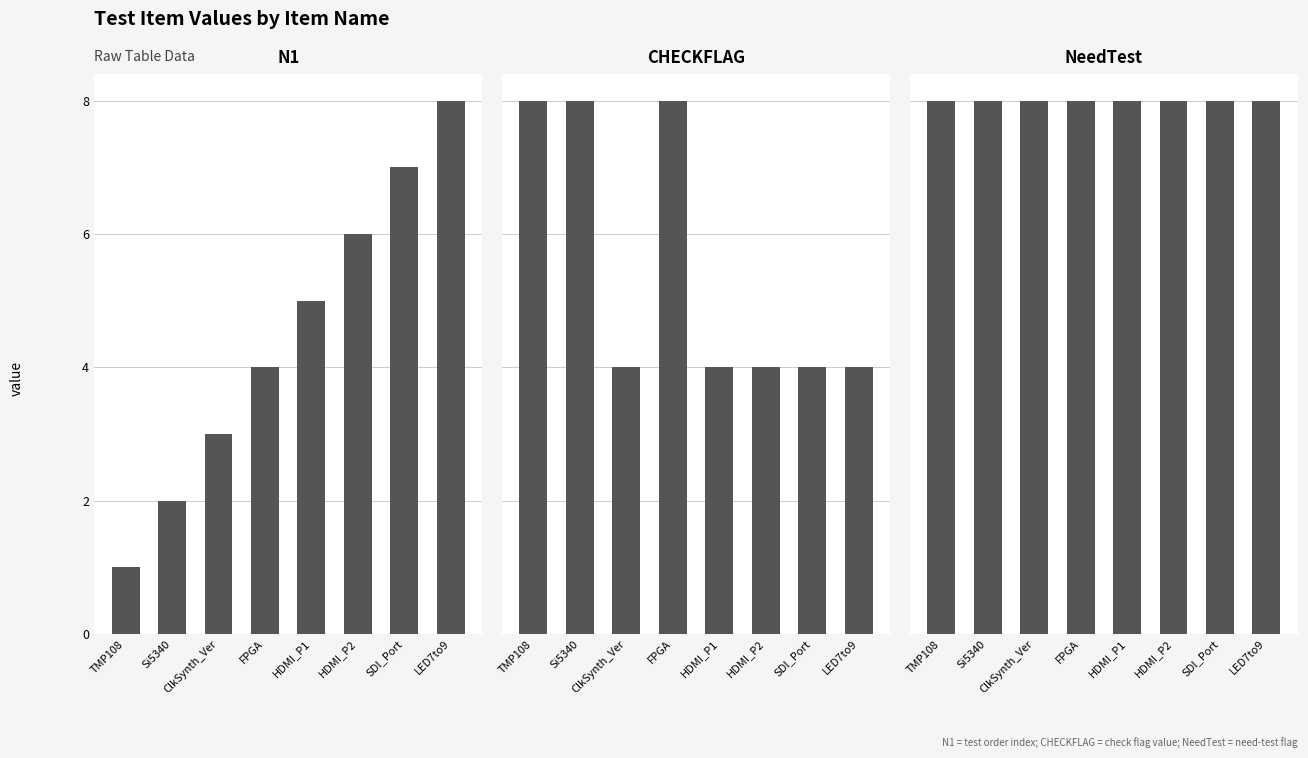

At how many categories does at least one series exceed 3?

8